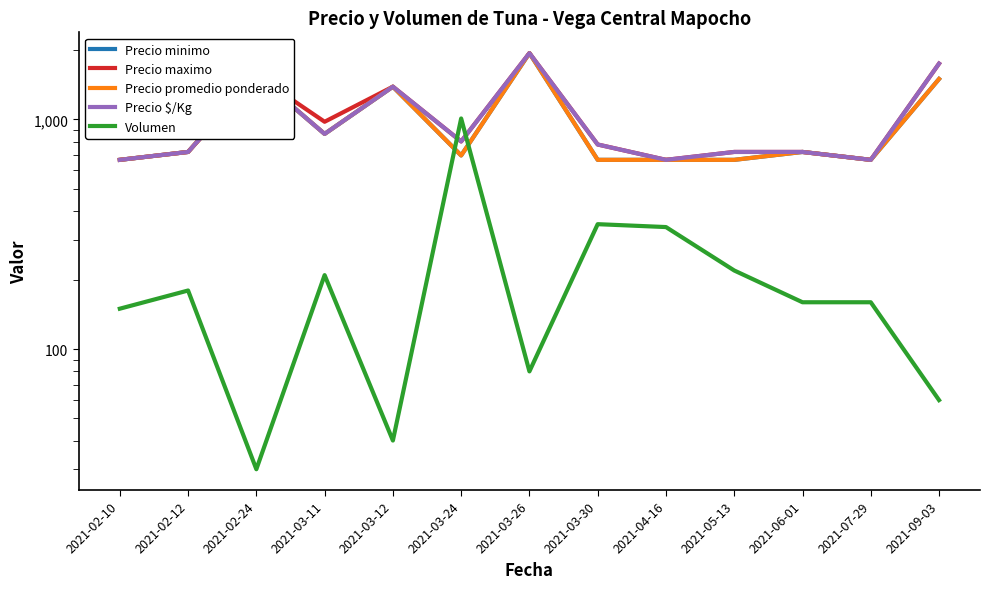

How many intersections are there between Precio $/Kg and Volumen?

2